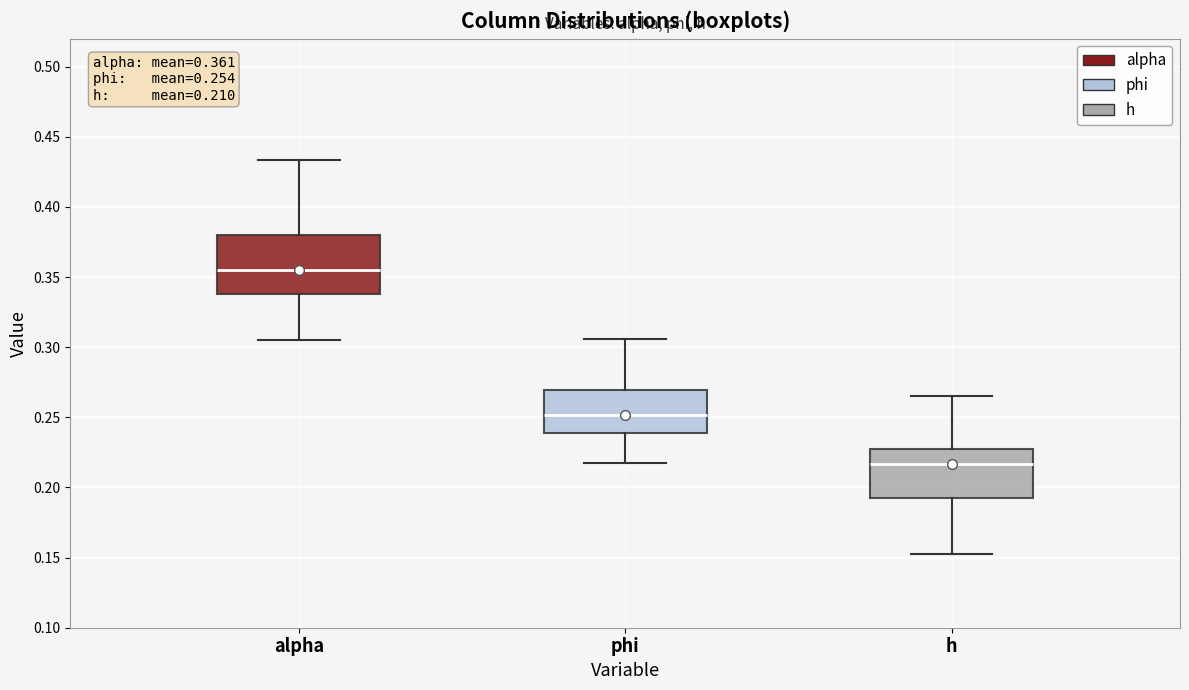

Which box's median line is the highest?

alpha